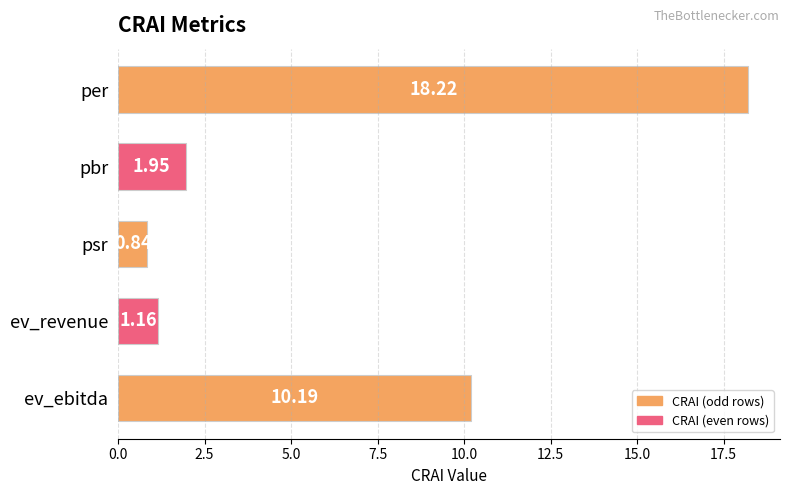

What is the maximum value shown in the chart?

18.2